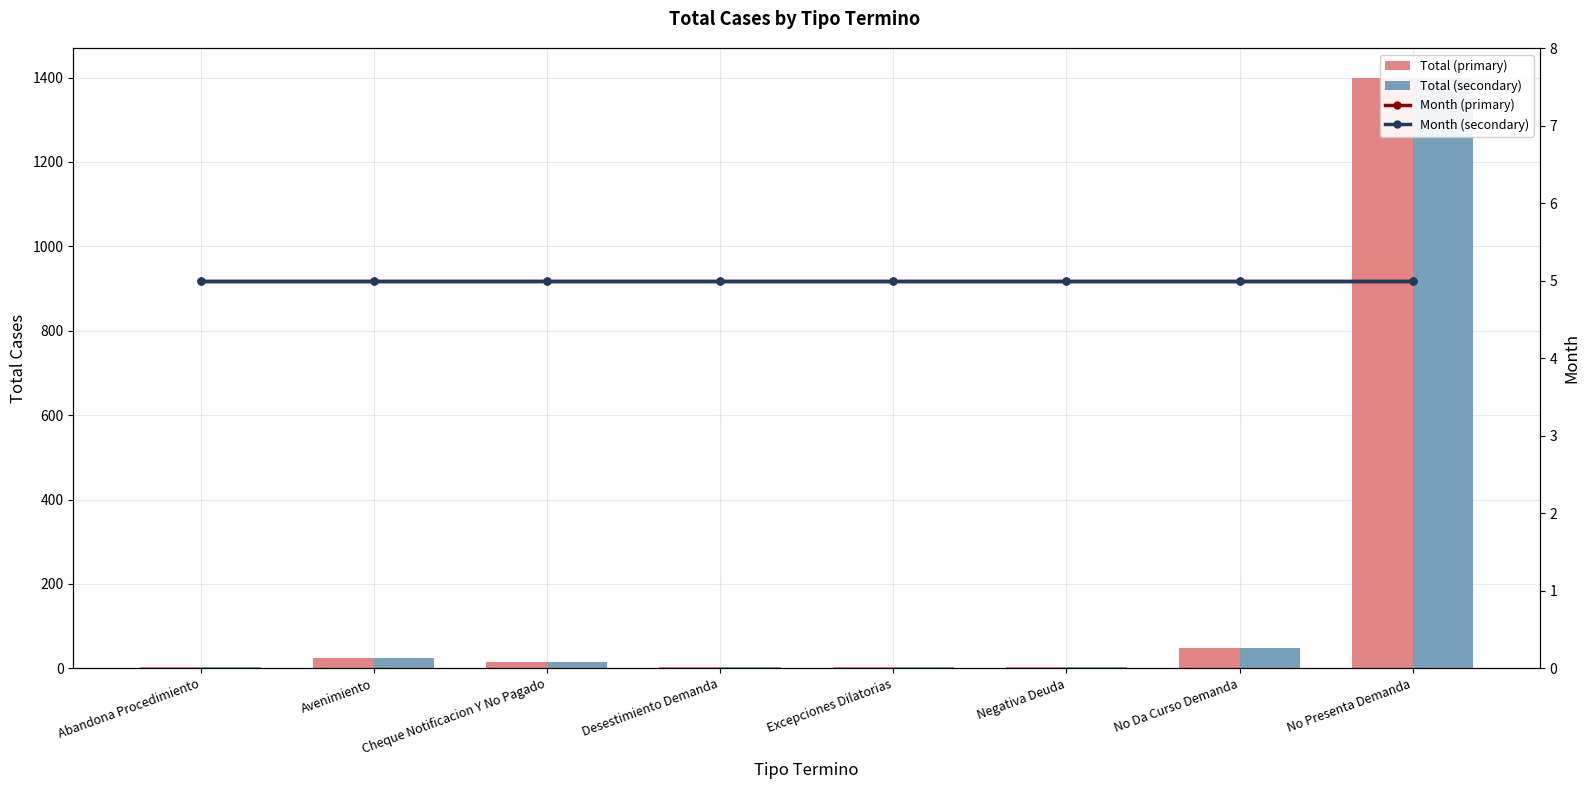

What value does the Total (secondary) series have at Cheque Notificacion Y No Pagado, to the nearest 10?

20